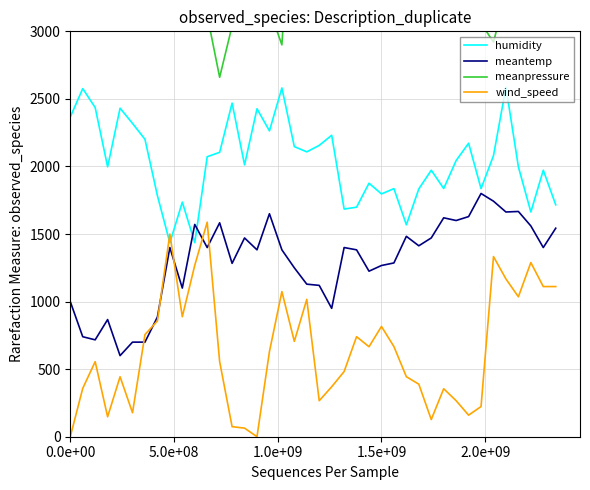

How many interior local valleys does the meantemp series have?

12